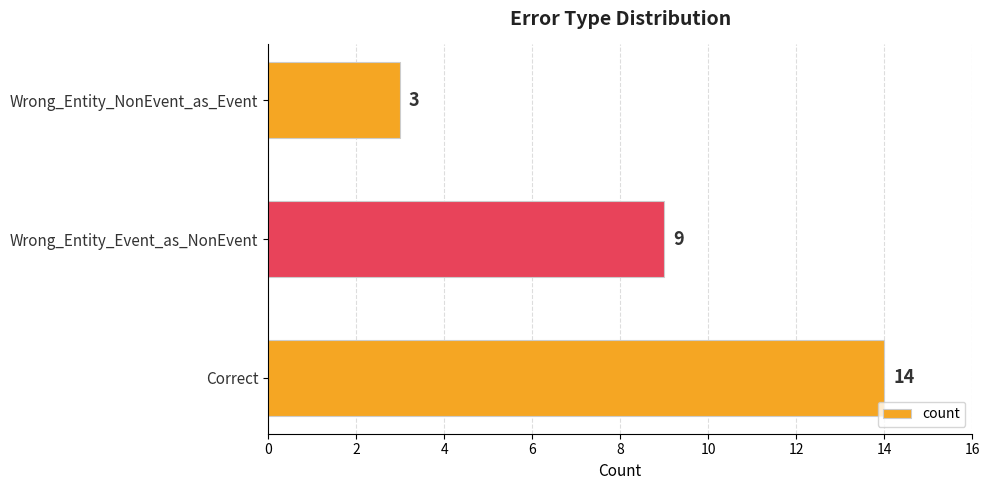

What is the smallest value displayed?

3